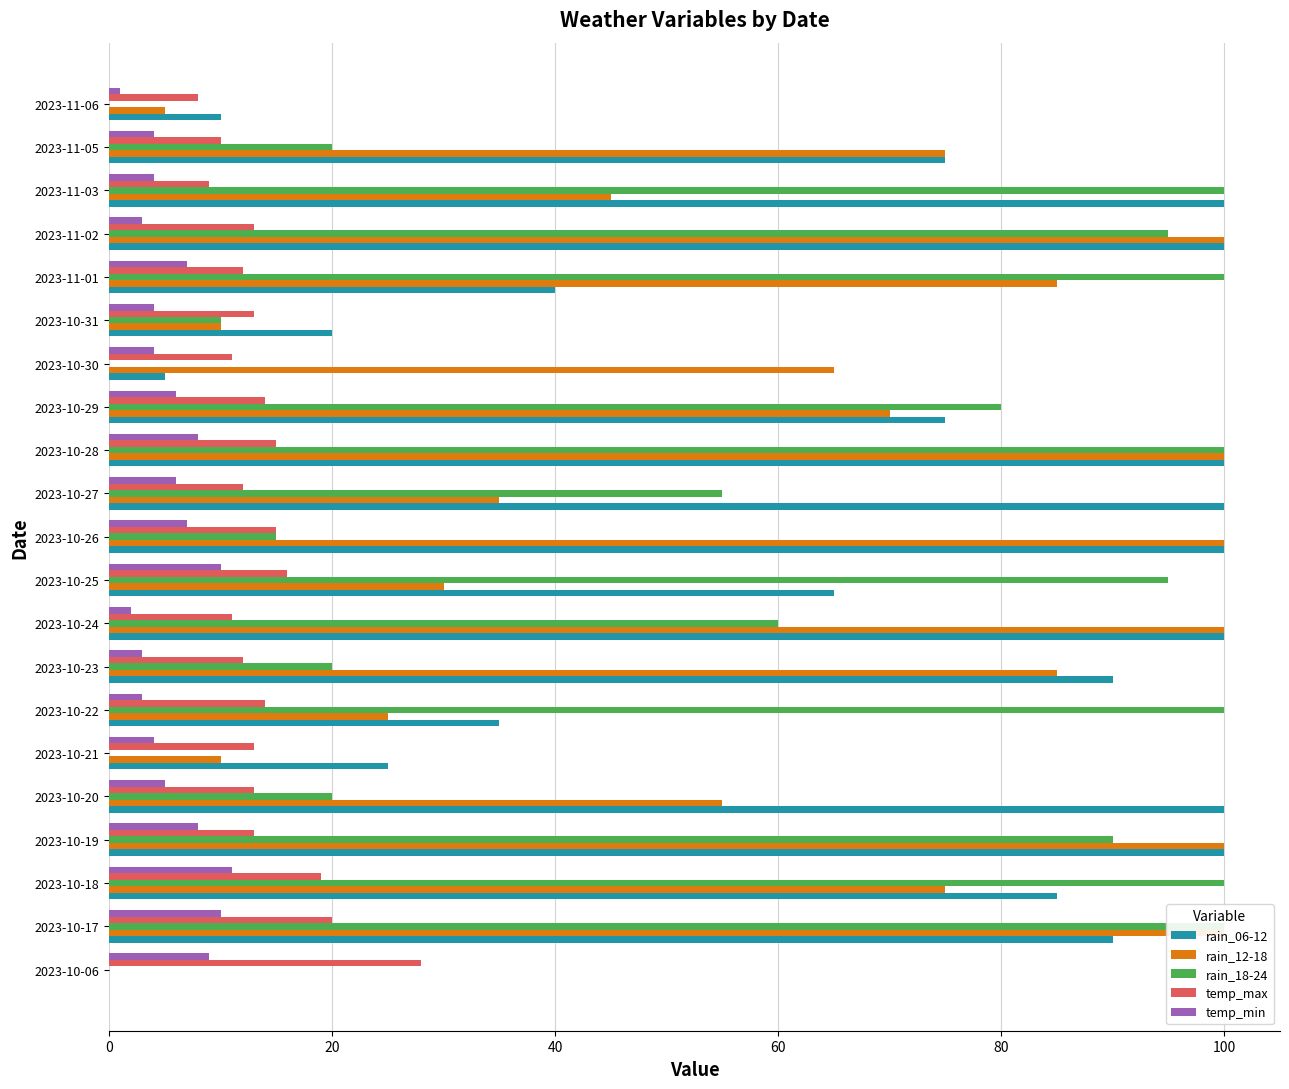

Which series has the largest total across all categories?

rain_06-12